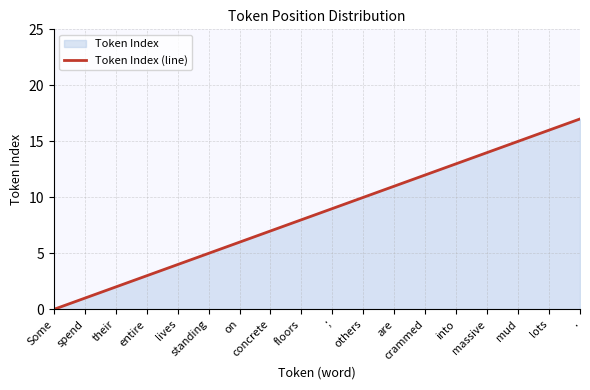

The value at floors is 12. True or false?

False